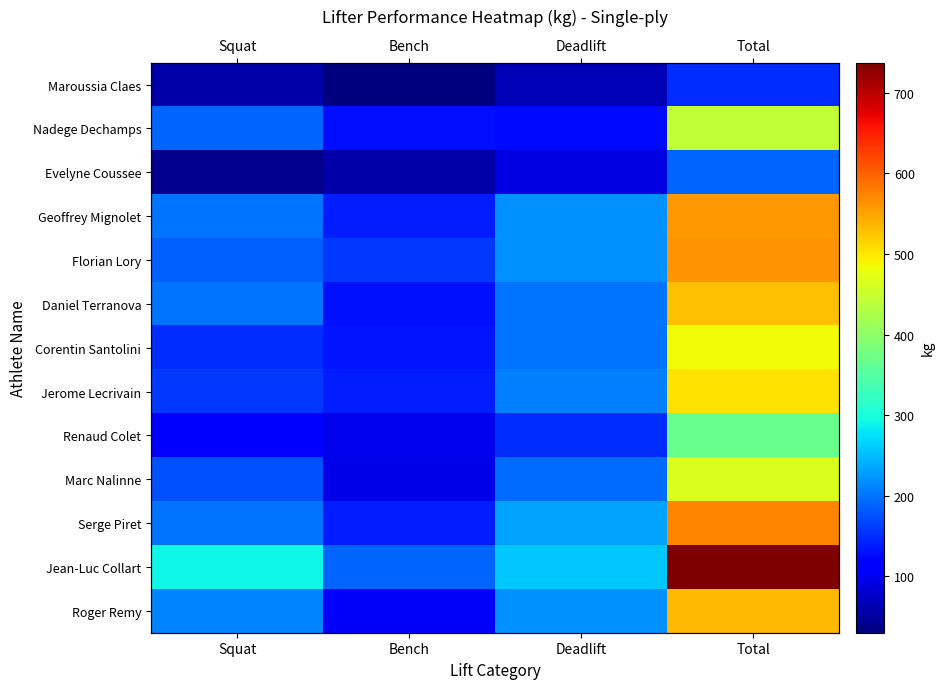

What is the difference between the maximum and minimum values in the Roger Remy series?

430.0